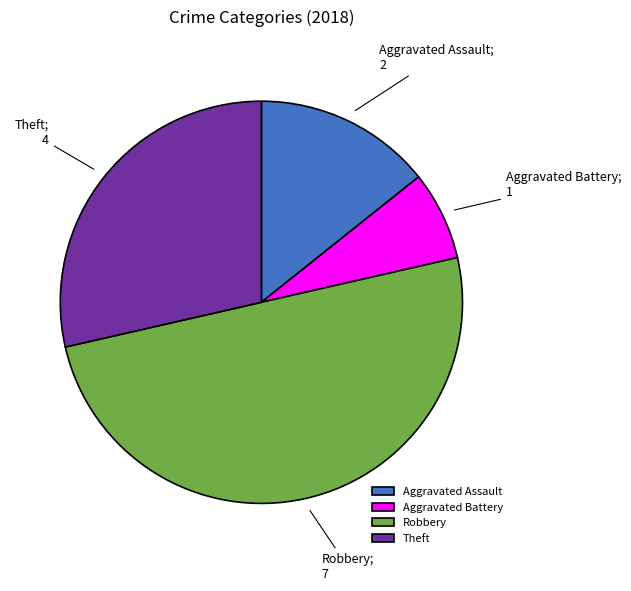

What is the ratio of the value at Aggravated Assault to the value at Theft?

0.5